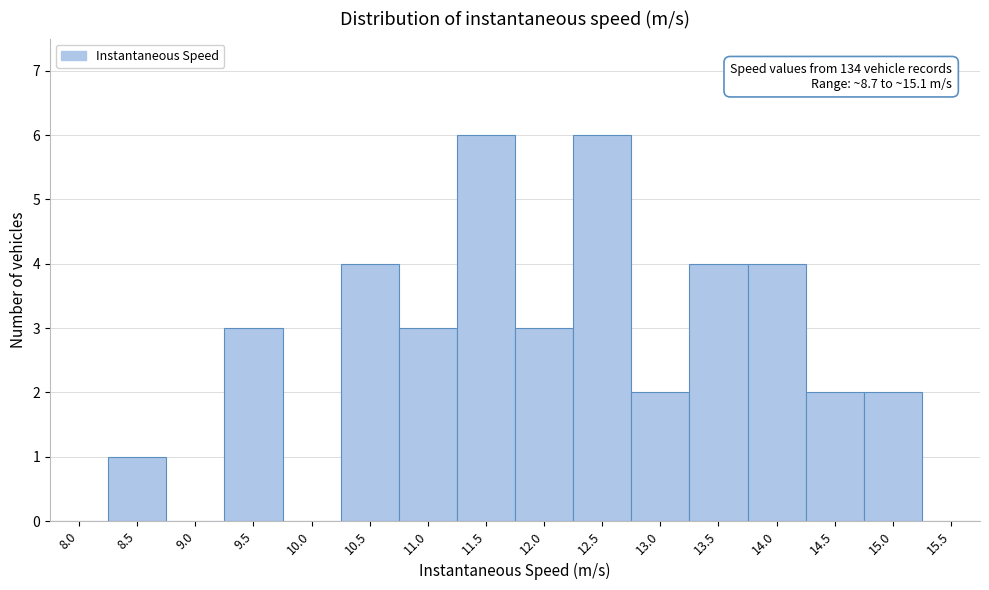

Reading left to right, transcribe all the data shown in this chart.

8.0=0	8.5=1	9.0=0	9.5=3	10.0=0	10.5=4	11.0=3	11.5=6	12.0=3	12.5=6	13.0=2	13.5=4	14.0=4	14.5=2	15.0=2	15.5=0